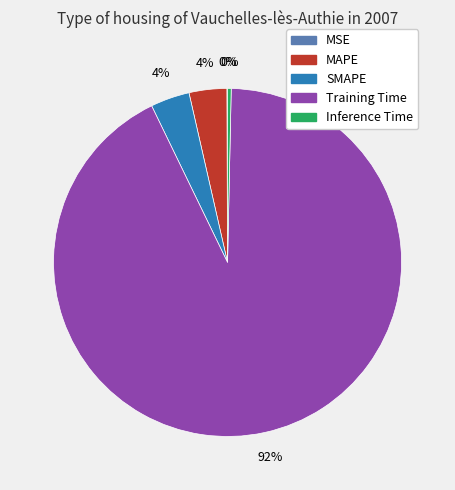

To the nearest percent, what percentage of the pie is MAPE?

4%